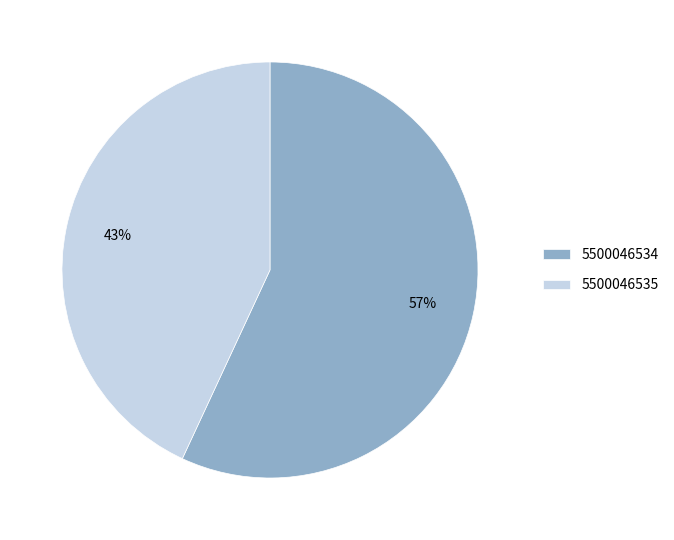

To the nearest percent, what is the average slice percentage?

50%